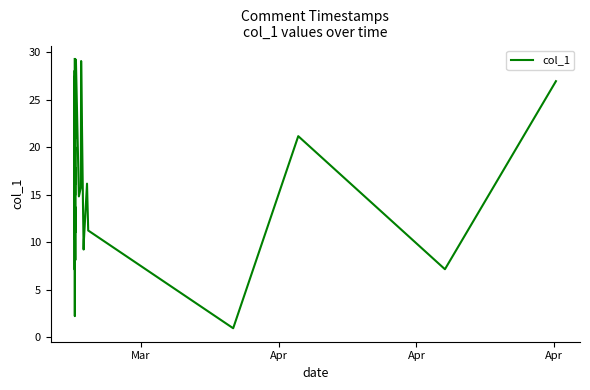

Does the chart display data point markers on the line(s)?

No